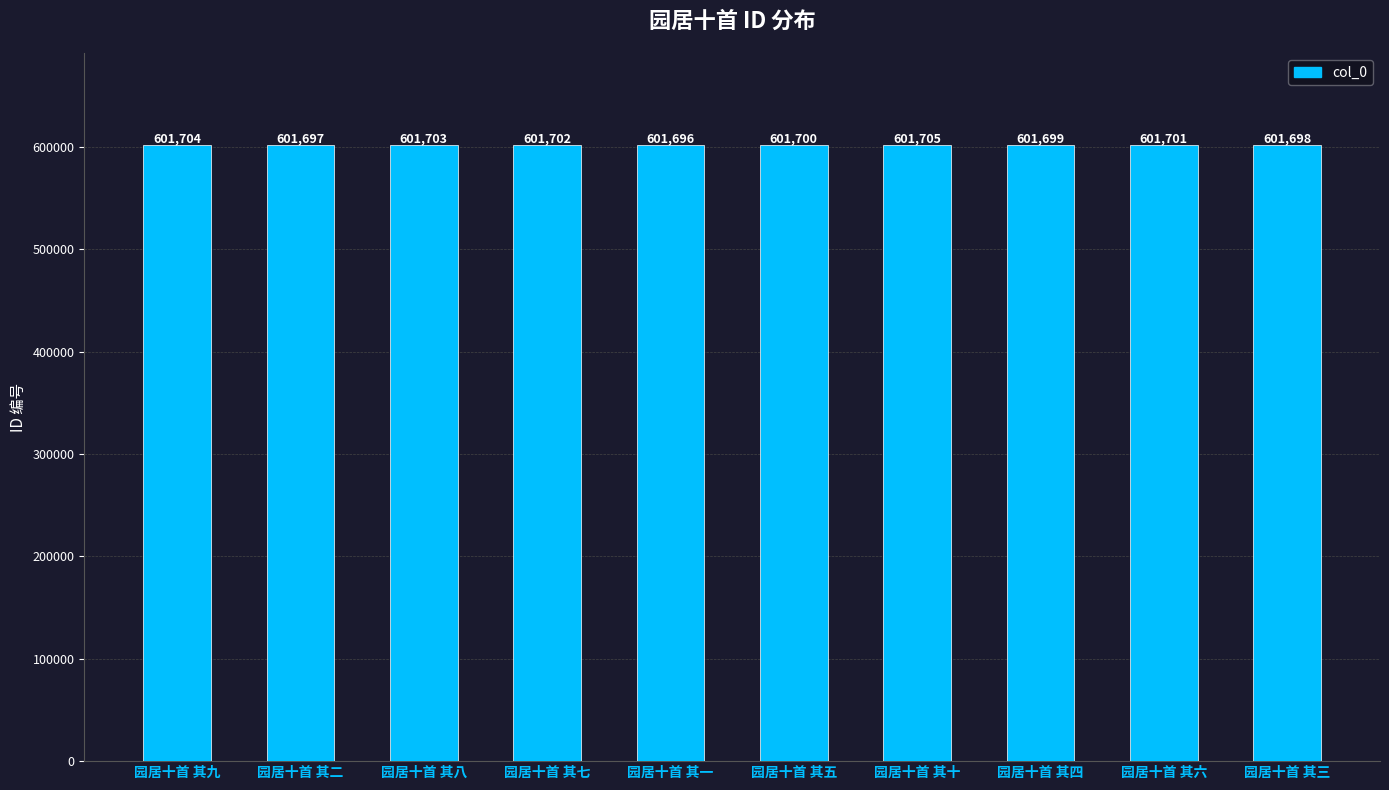

True or false: the data shows 1019652 at 园居十首 其四.

False